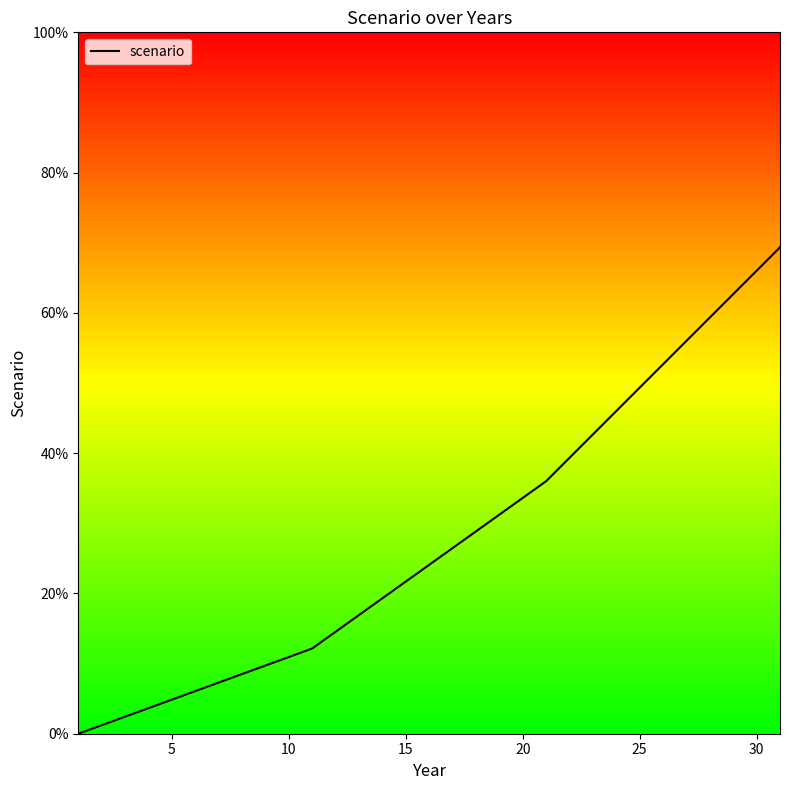

Does the chart have visible grid lines?

No